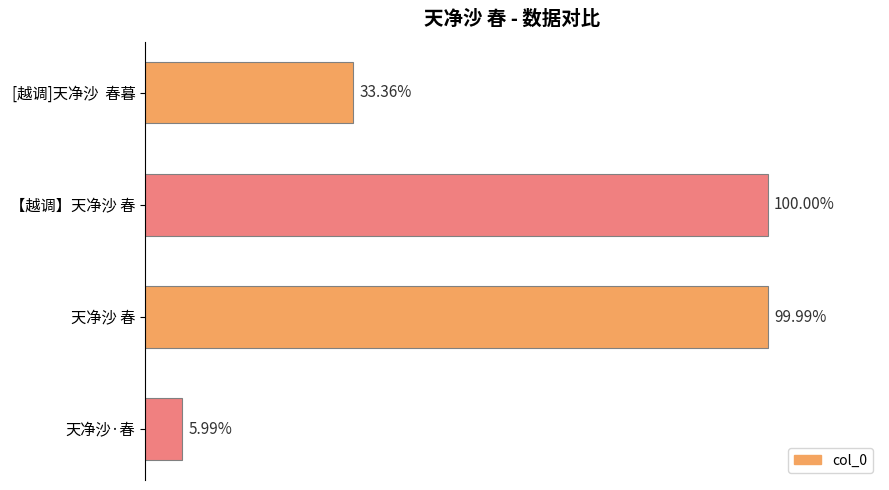

What is the difference between the maximum and minimum values?

1131986